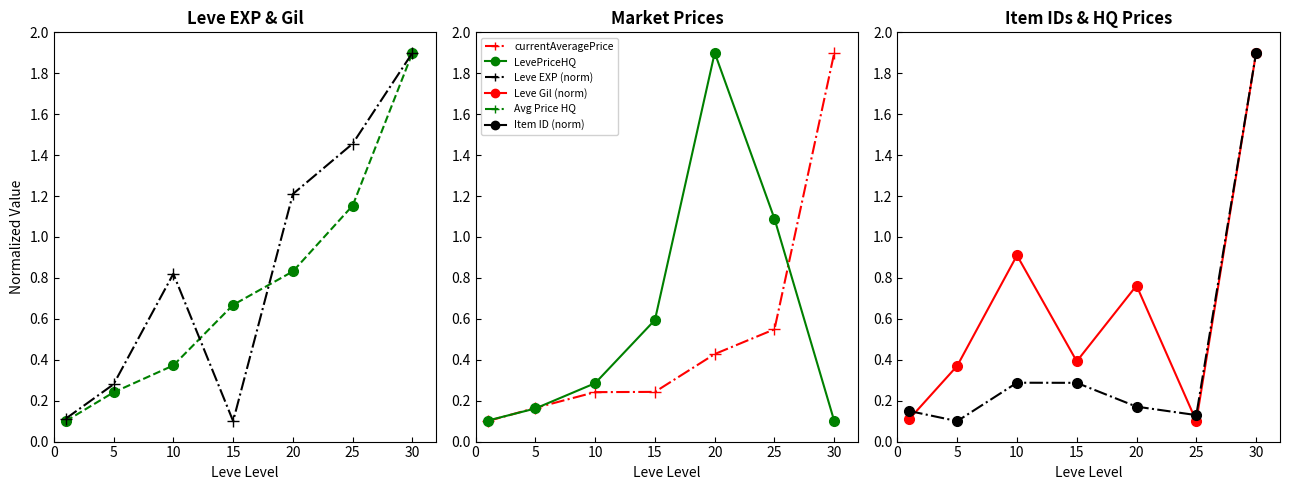

After their last crossing, which series has the higher values: Leve Item ID or currentAveragePriceHQ?

Leve Item ID